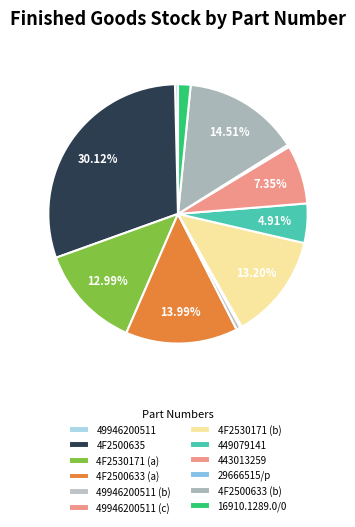

To the nearest percent, what is the average slice percentage?

8%